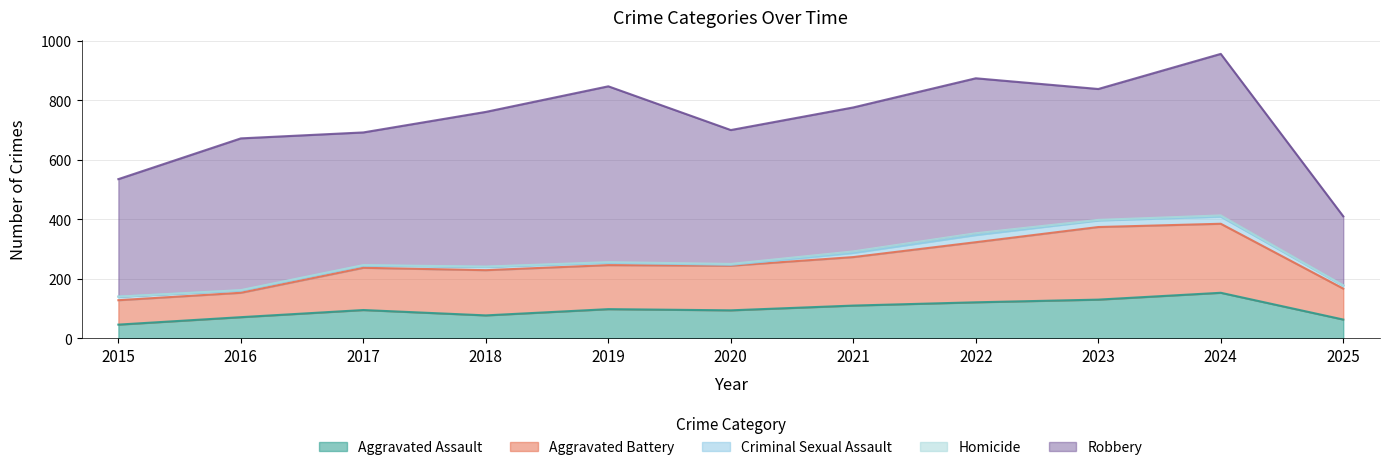

At which category is the sum across all series the highest?

2024